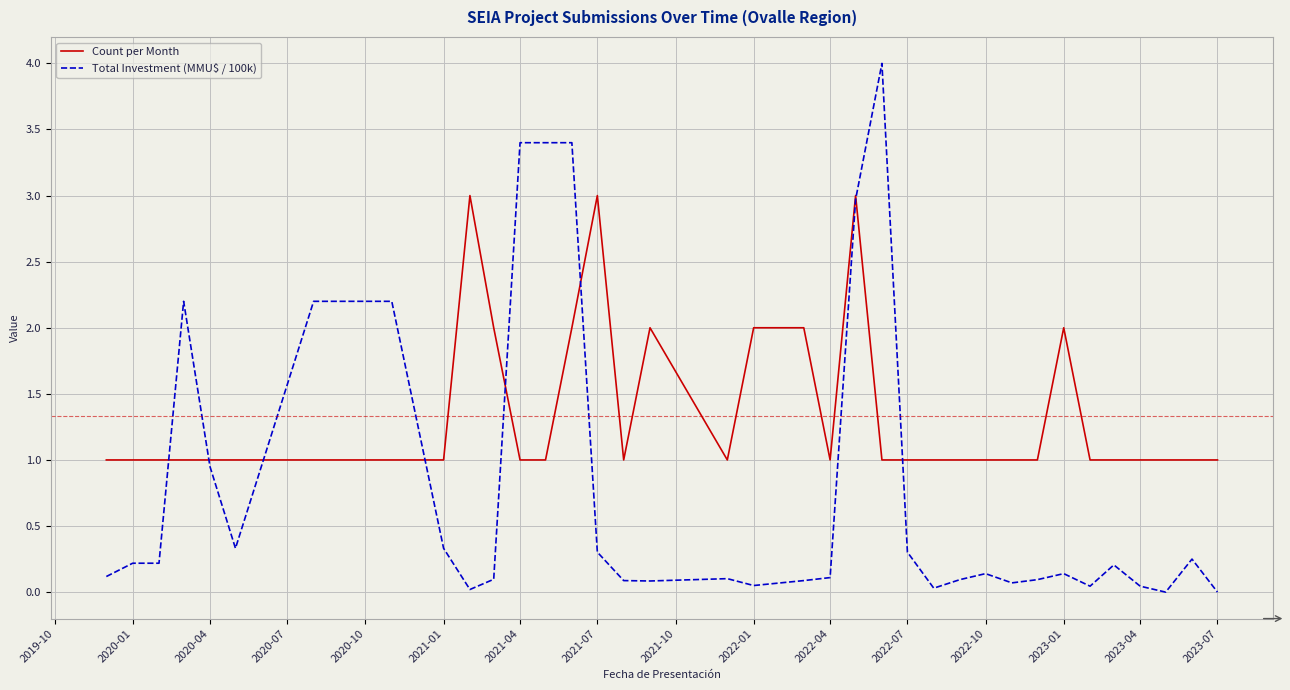

How many times do Total Investment (MMU$ / 100k) and Count per Month cross each other?

8